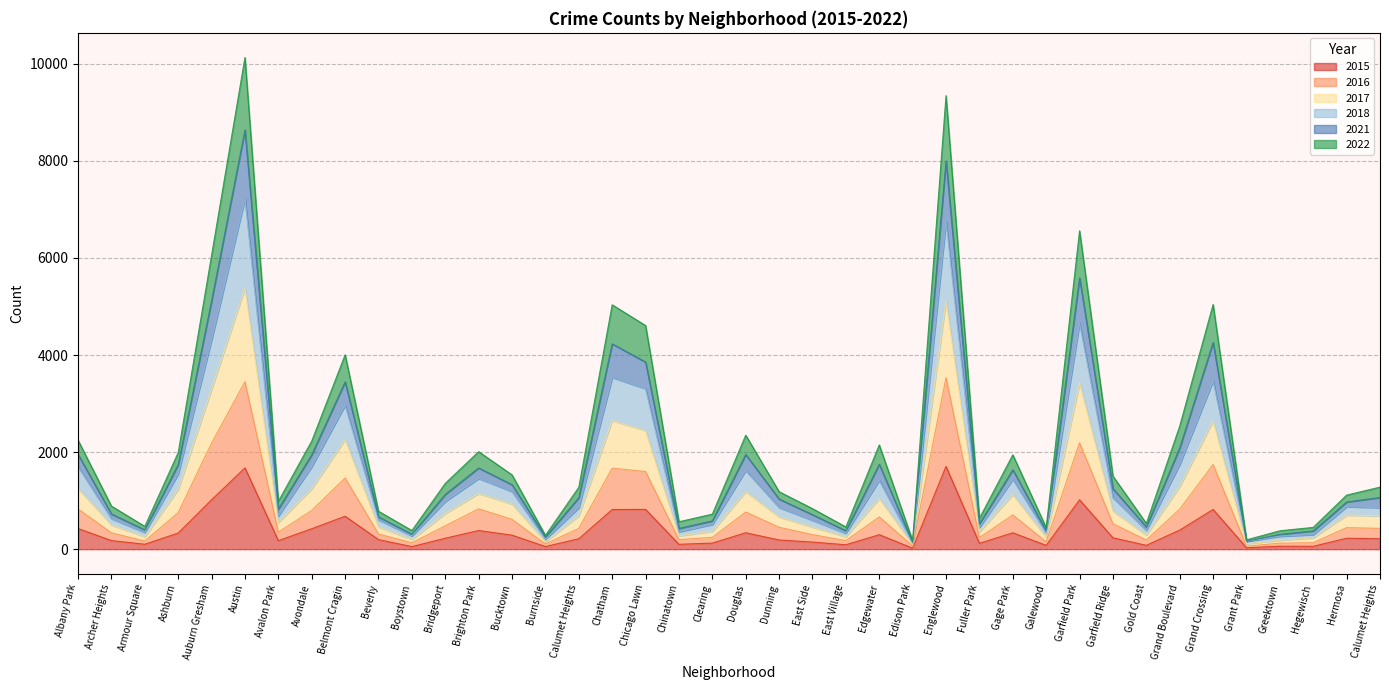

List the series in order of their peak value, lowest first.

2015, 2016, 2021, 2018, 2017, 2022